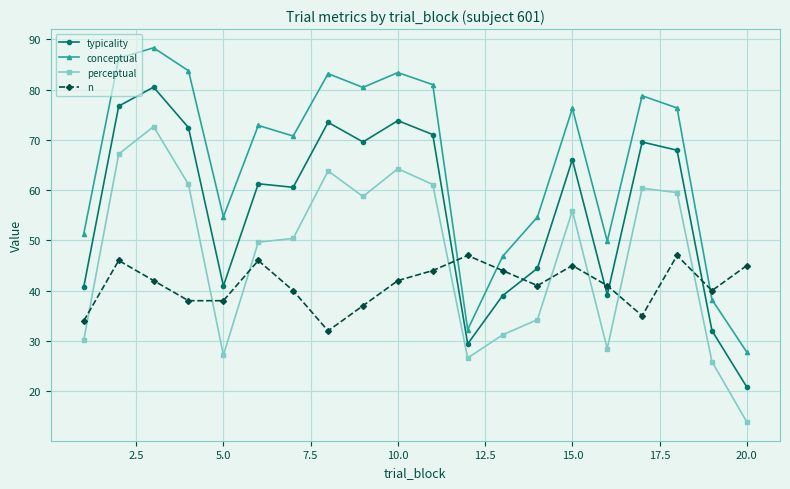

List the series in order of their peak value, highest first.

conceptual, typicality, perceptual, n